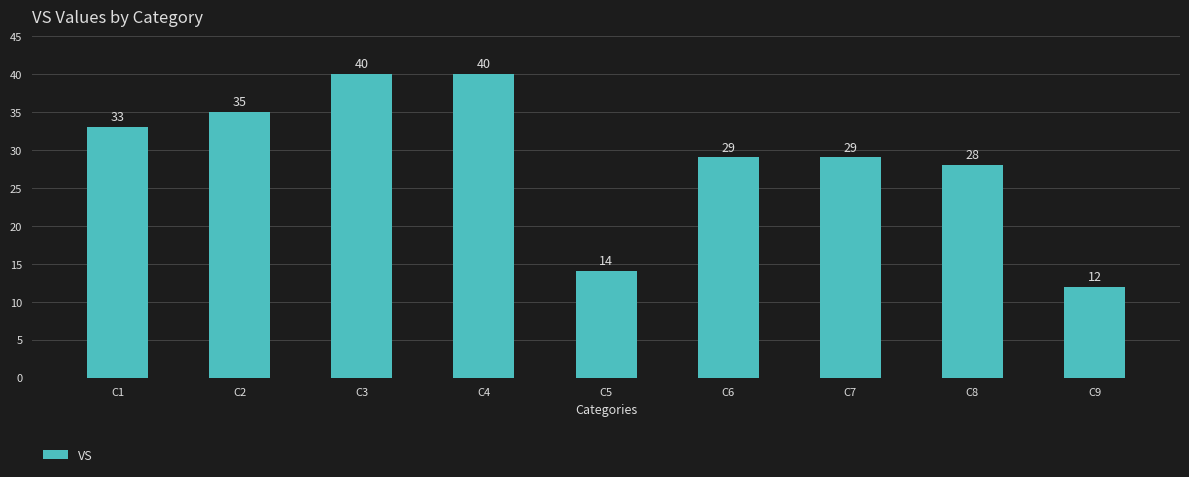

What is the maximum value shown in the chart?

40